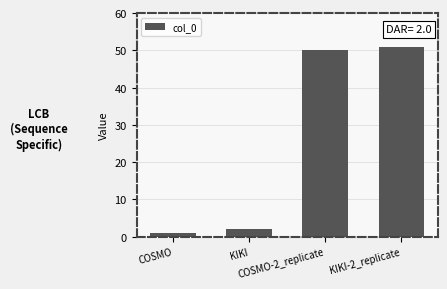

Reading left to right, what are all the values shown in this chart?

1	2	50	51